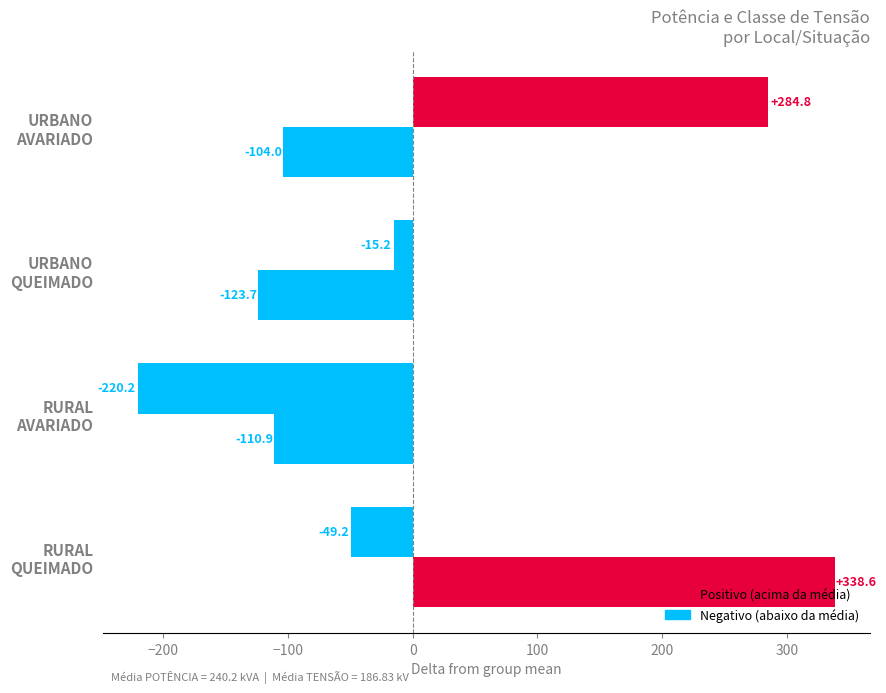

Count the number of data series in this chart.

2